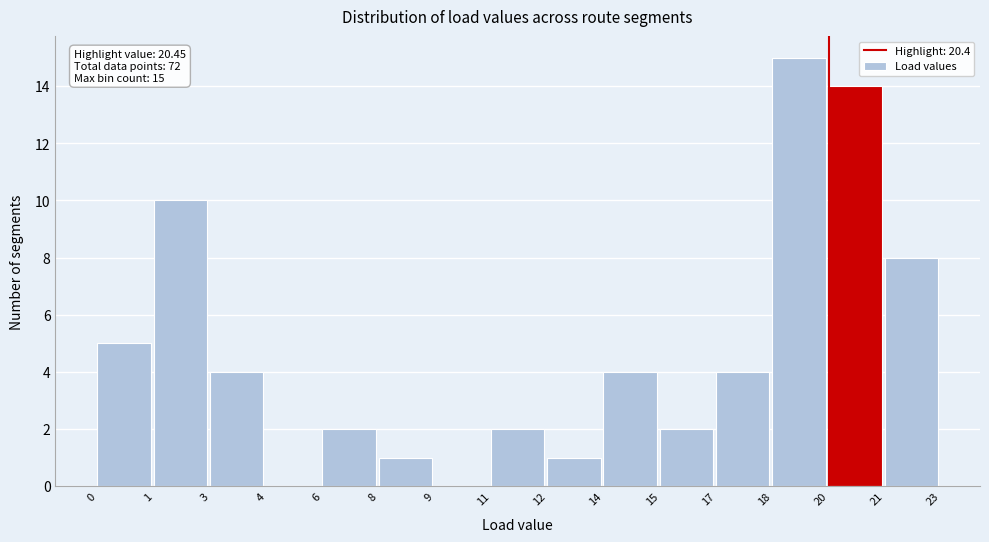

The value at 15 is 3. True or false?

False